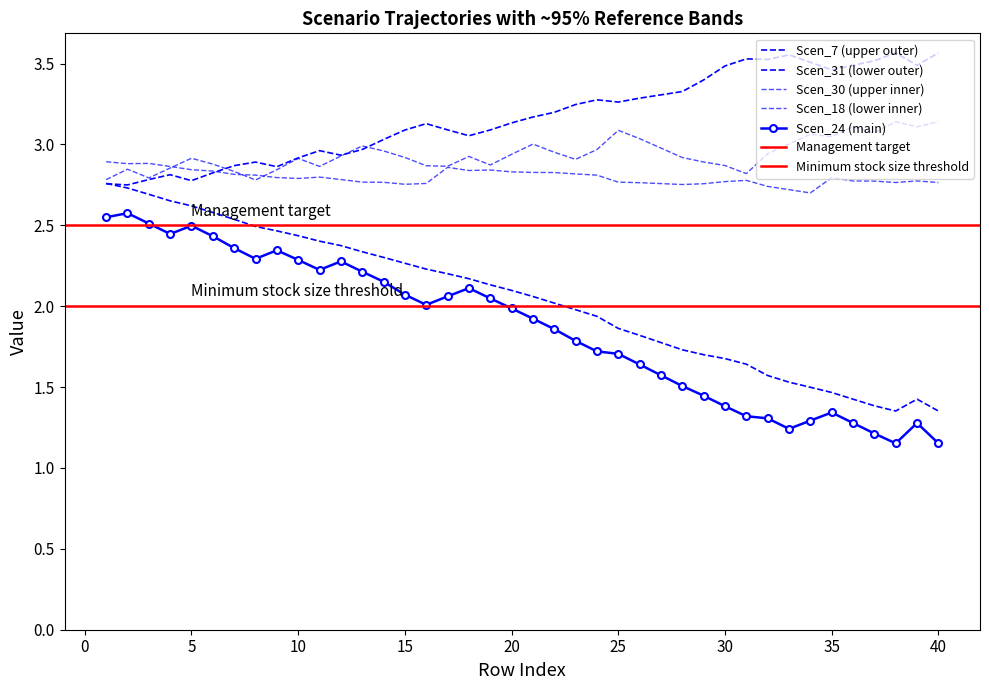

Where is the first local maximum for Scen_18?

2